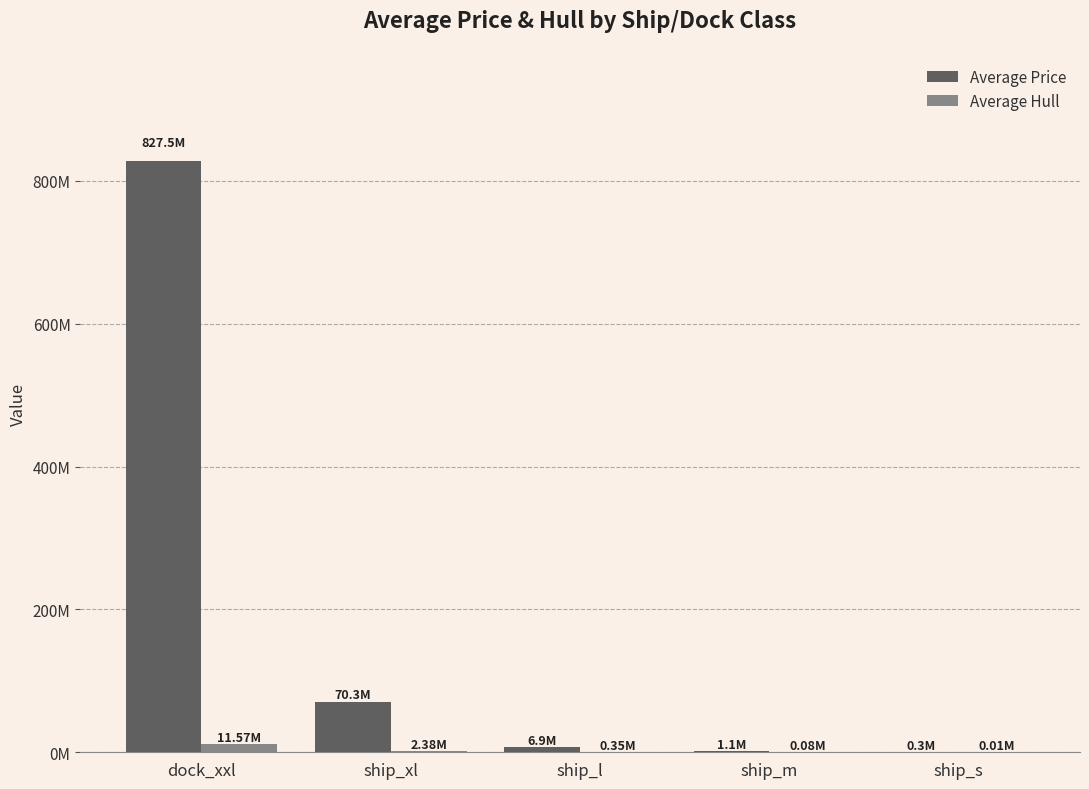

Which series has the widest spread of values?

Average Price